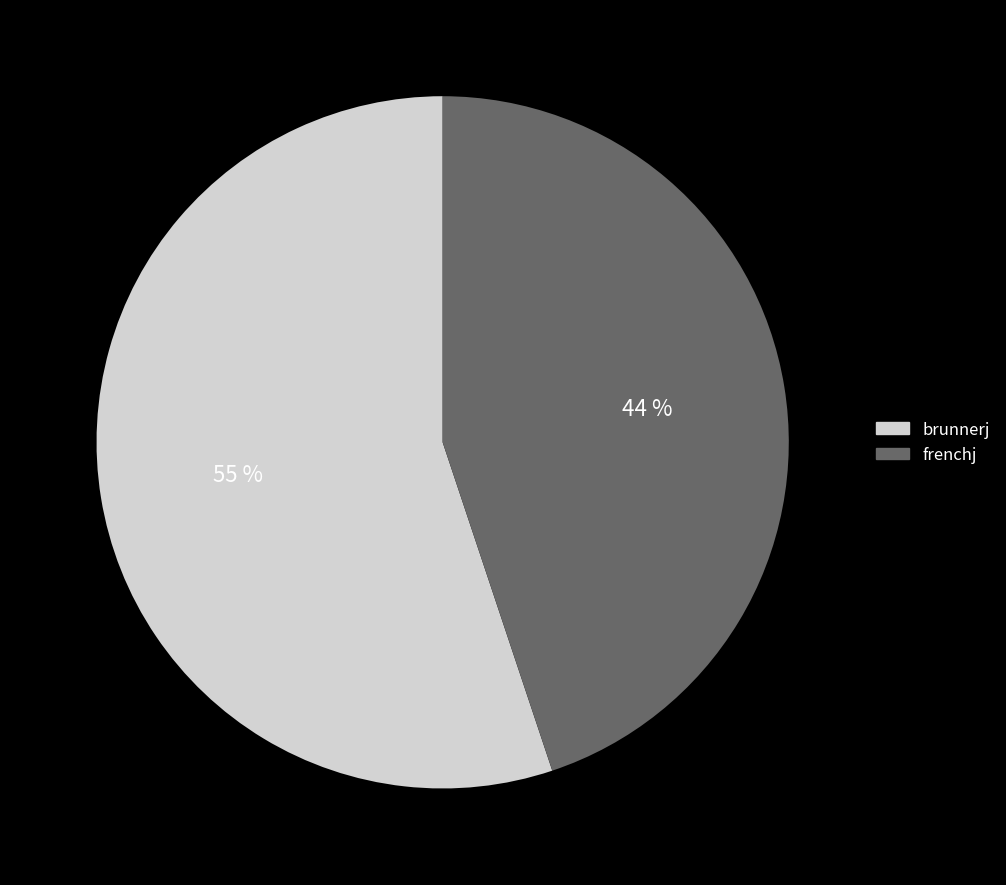

To the nearest percent, what percentage of the pie is brunnerj?

55%